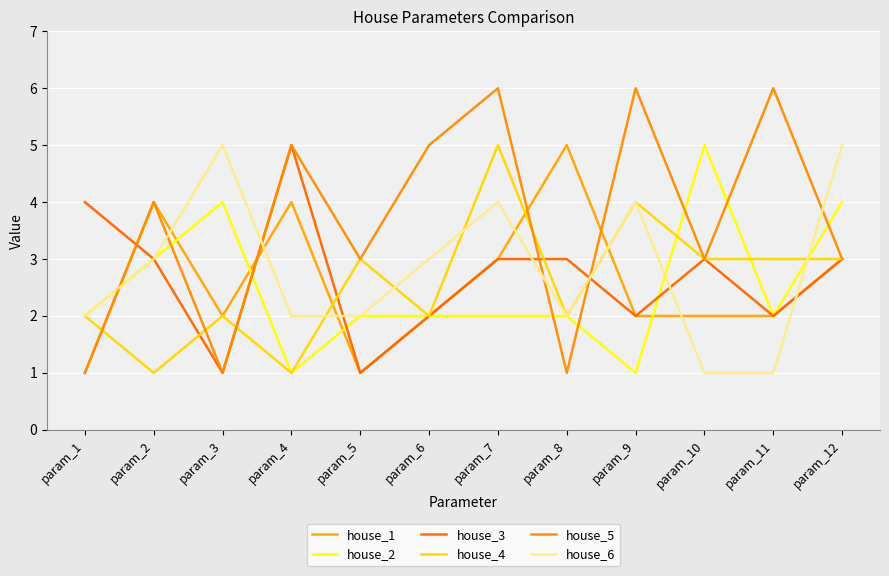

Between which two adjacent categories do house_1 and house_5 first intersect?

param_3 and param_4